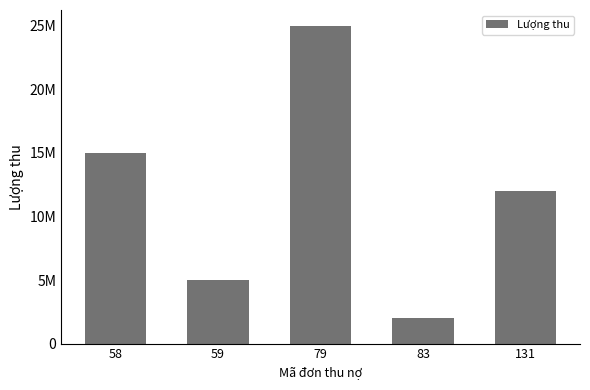

How many series are shown in this chart?

1